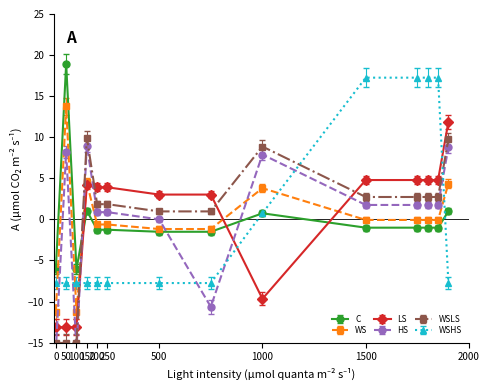

What is the maximum value for WSHS?

17.3